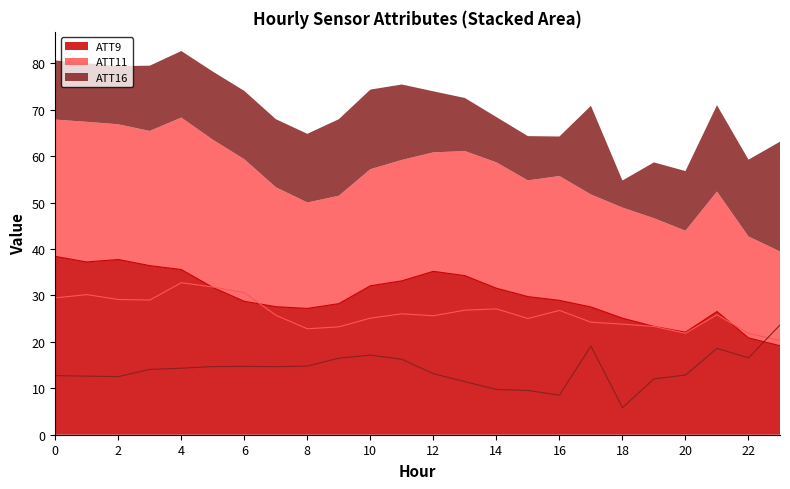

What is the sum of the ATT9 values at 10 and 22?

53.0